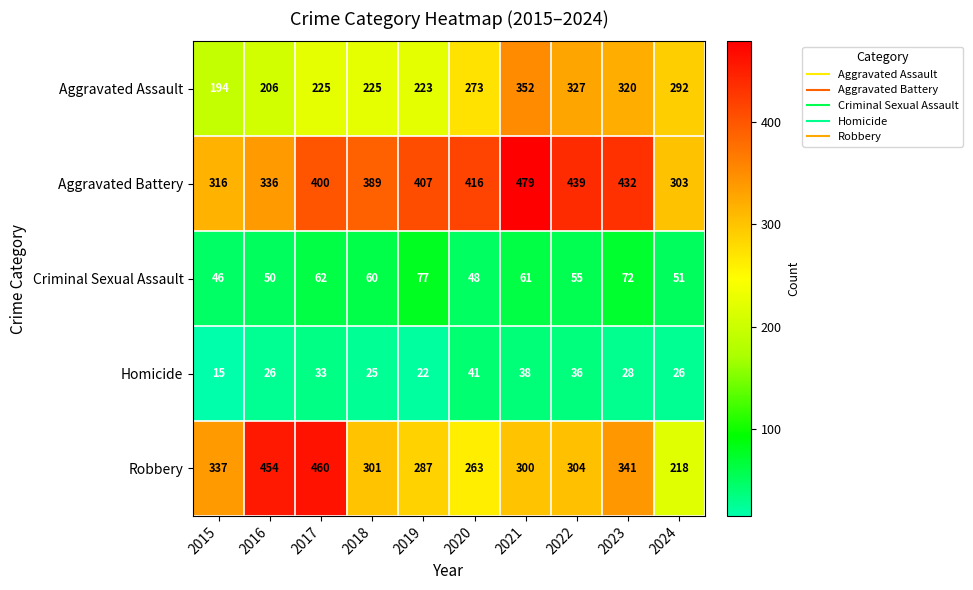

What is the difference between the second highest and second lowest values in the Criminal Sexual Assault series?

24